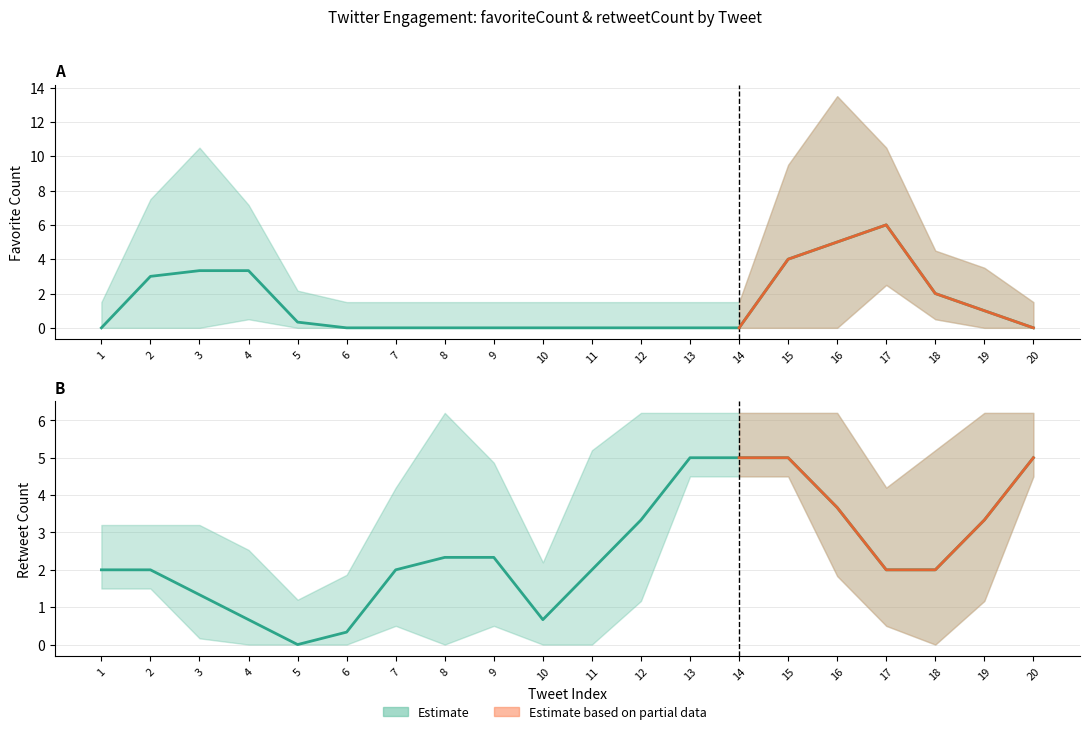

How many values in the retweetCount (smoothed) series are below 2?

9